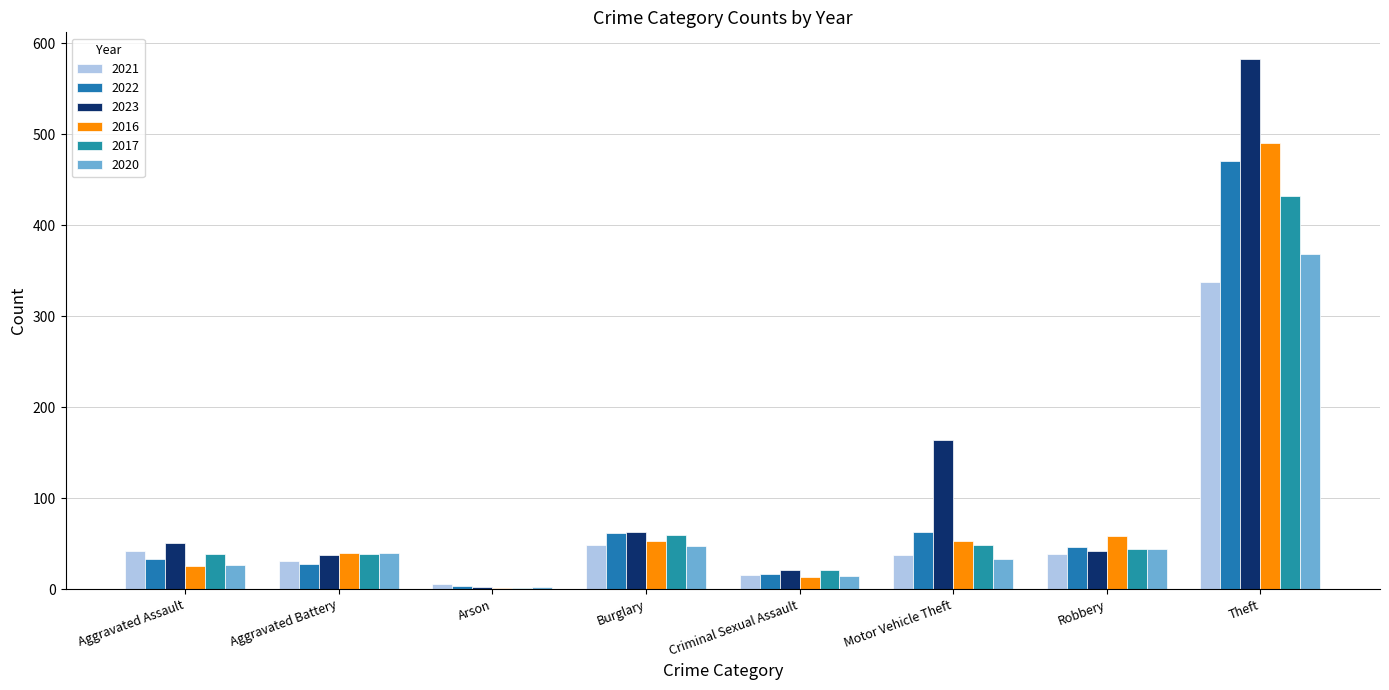

What are all the series names shown in the legend?

2021, 2022, 2023, 2016, 2017, 2020